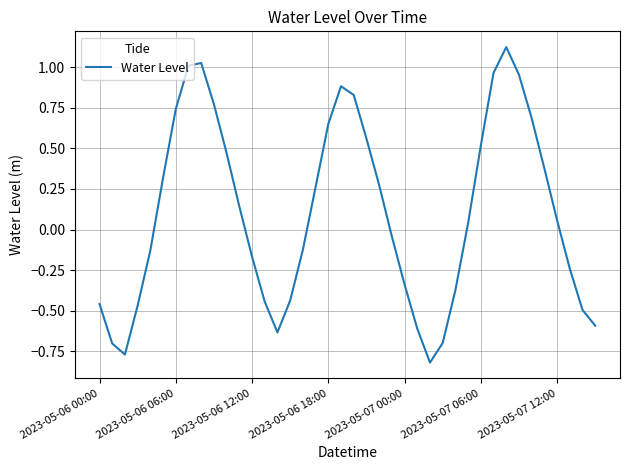

How many interior local valleys (lower than both neighbors) does the data have?

3